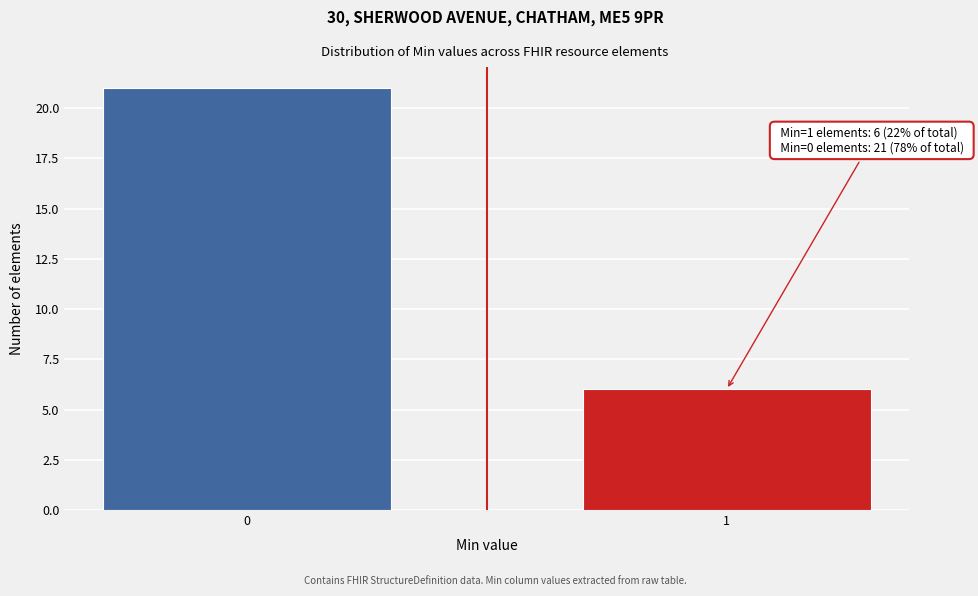

Reading left to right, what are all the values shown in this chart?

21	6